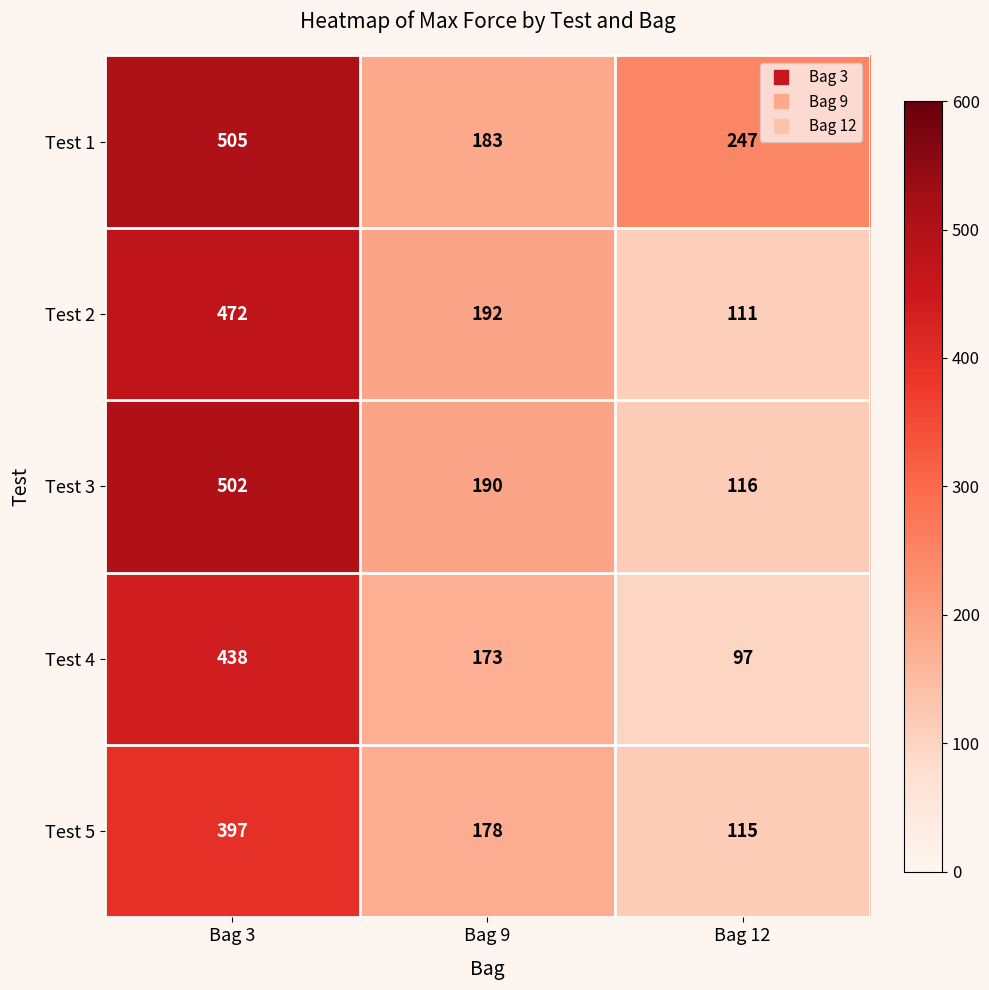

Reading left to right, list all the values displayed in this chart.

Test 1: Bag 3=505	Bag 9=183	Bag 12=247
Test 2: Bag 3=472	Bag 9=192	Bag 12=111
Test 3: Bag 3=502	Bag 9=190	Bag 12=116
Test 4: Bag 3=438	Bag 9=173	Bag 12=97
Test 5: Bag 3=397	Bag 9=178	Bag 12=115